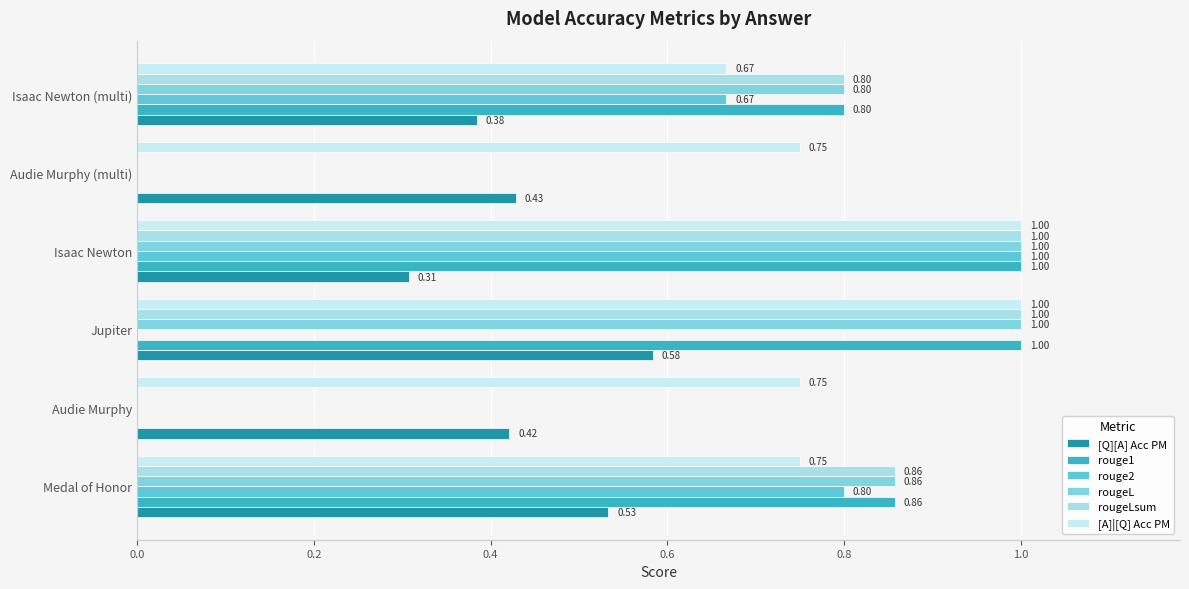

What are all the series names shown in the legend?

[Q][A] Acc PM, rouge1, rouge2, rougeL, rougeLsum, [A]|[Q] Acc PM